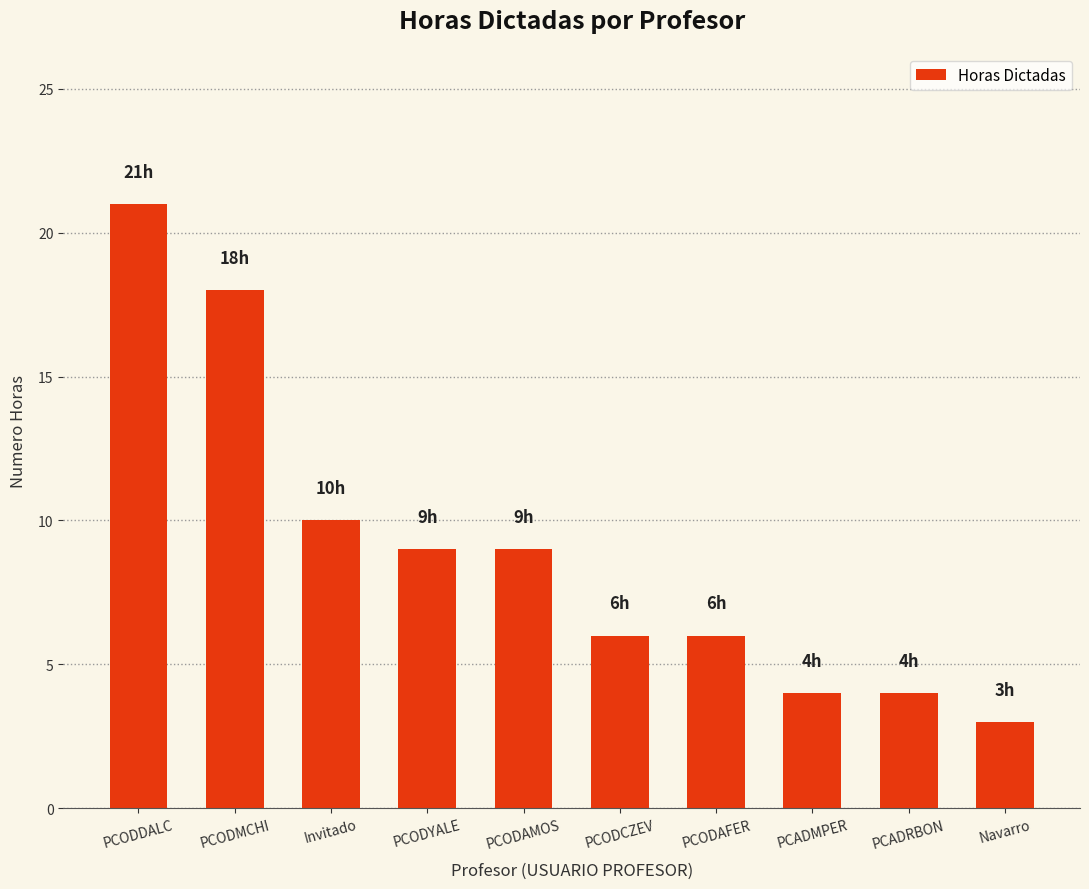

What is the sum of the values at PCADRBON and Invitado?

14